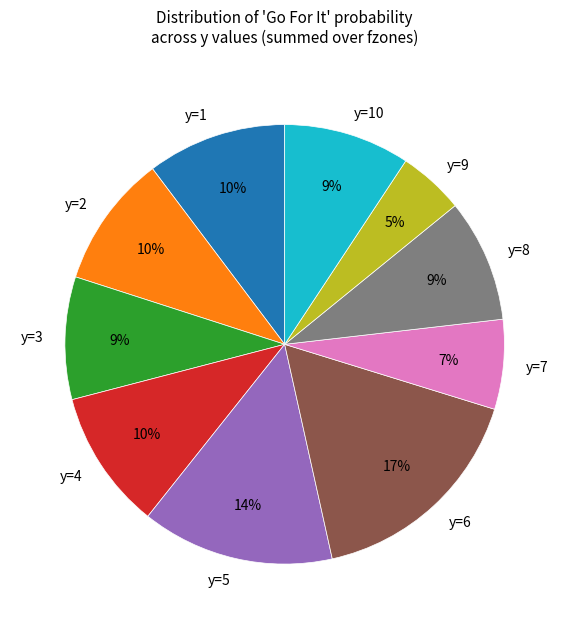

What percentage is the y=4 slice, to the nearest percent?

10%